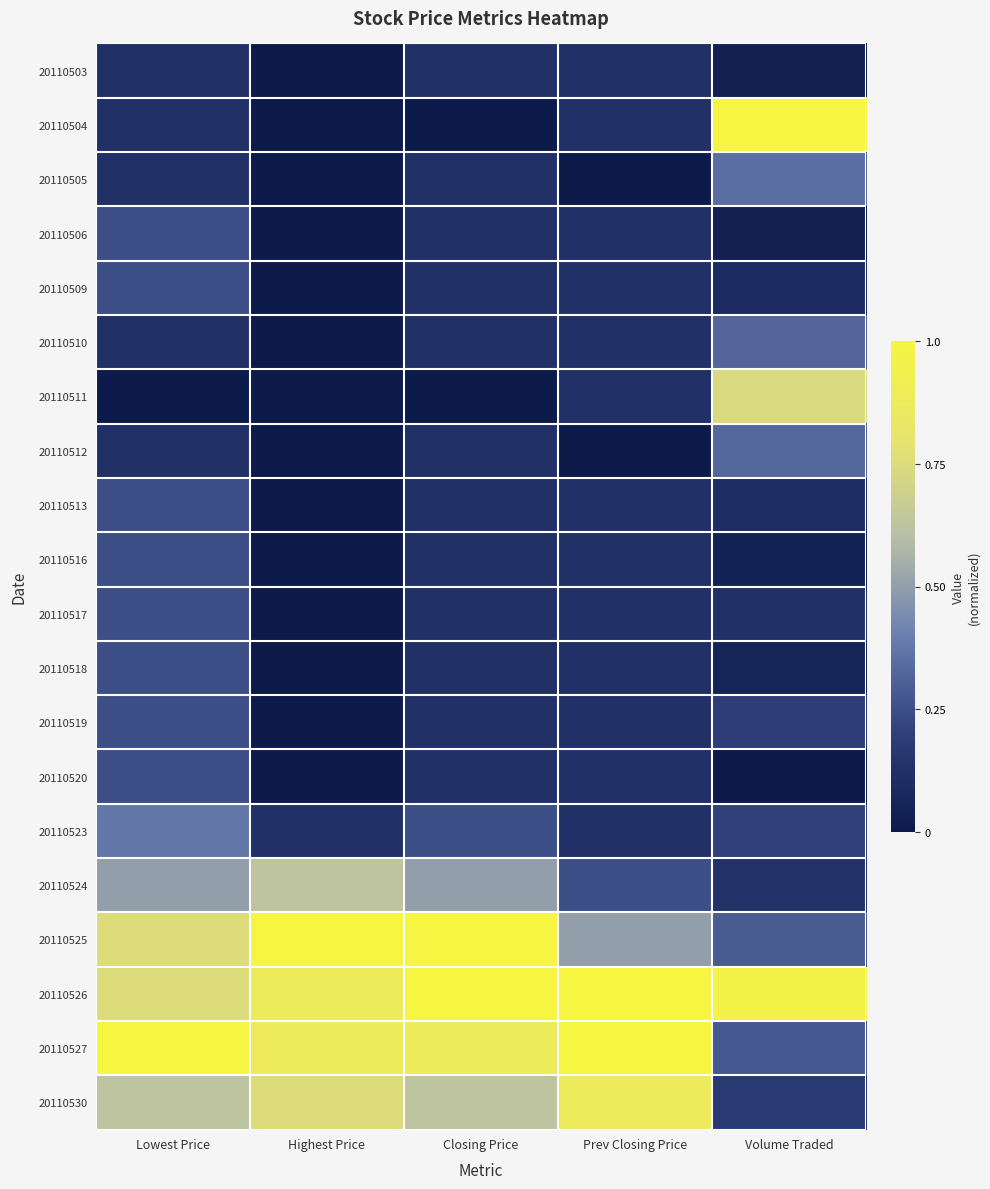

Reading left to right, what are all the values shown in this chart?

20110503: Lowest Price=0.1	Highest Price=0.0	Closing Price=0.1	Prev Closing Price=0.1	Volume Traded=0.0
20110504: Lowest Price=0.1	Highest Price=0.0	Closing Price=0.0	Prev Closing Price=0.1	Volume Traded=1.0
20110505: Lowest Price=0.1	Highest Price=0.0	Closing Price=0.1	Prev Closing Price=0.0	Volume Traded=0.4
20110506: Lowest Price=0.2	Highest Price=0.0	Closing Price=0.1	Prev Closing Price=0.1	Volume Traded=0.0
20110509: Lowest Price=0.2	Highest Price=0.0	Closing Price=0.1	Prev Closing Price=0.1	Volume Traded=0.1
20110510: Lowest Price=0.1	Highest Price=0.0	Closing Price=0.1	Prev Closing Price=0.1	Volume Traded=0.3
20110511: Lowest Price=0.0	Highest Price=0.0	Closing Price=0.0	Prev Closing Price=0.1	Volume Traded=0.7
20110512: Lowest Price=0.1	Highest Price=0.0	Closing Price=0.1	Prev Closing Price=0.0	Volume Traded=0.3
20110513: Lowest Price=0.2	Highest Price=0.0	Closing Price=0.1	Prev Closing Price=0.1	Volume Traded=0.1
20110516: Lowest Price=0.2	Highest Price=0.0	Closing Price=0.1	Prev Closing Price=0.1	Volume Traded=0.0
20110517: Lowest Price=0.2	Highest Price=0.0	Closing Price=0.1	Prev Closing Price=0.1	Volume Traded=0.1
20110518: Lowest Price=0.2	Highest Price=0.0	Closing Price=0.1	Prev Closing Price=0.1	Volume Traded=0.1
20110519: Lowest Price=0.2	Highest Price=0.0	Closing Price=0.1	Prev Closing Price=0.1	Volume Traded=0.2
20110520: Lowest Price=0.2	Highest Price=0.0	Closing Price=0.1	Prev Closing Price=0.1	Volume Traded=0.0
20110523: Lowest Price=0.4	Highest Price=0.1	Closing Price=0.2	Prev Closing Price=0.1	Volume Traded=0.2
20110524: Lowest Price=0.5	Highest Price=0.6	Closing Price=0.5	Prev Closing Price=0.2	Volume Traded=0.1
20110525: Lowest Price=0.8	Highest Price=1.0	Closing Price=1.0	Prev Closing Price=0.5	Volume Traded=0.3
20110526: Lowest Price=0.8	Highest Price=0.9	Closing Price=1.0	Prev Closing Price=1.0	Volume Traded=1.0
20110527: Lowest Price=1.0	Highest Price=0.9	Closing Price=0.9	Prev Closing Price=1.0	Volume Traded=0.3
20110530: Lowest Price=0.6	Highest Price=0.8	Closing Price=0.6	Prev Closing Price=0.9	Volume Traded=0.2